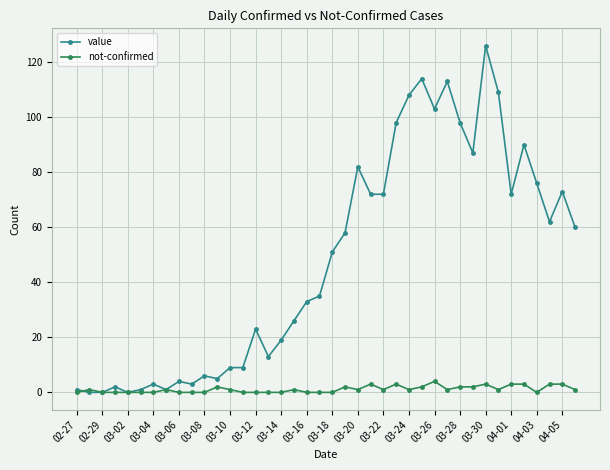

Rank the series by their average value, from highest to lowest.

value, not-confirmed